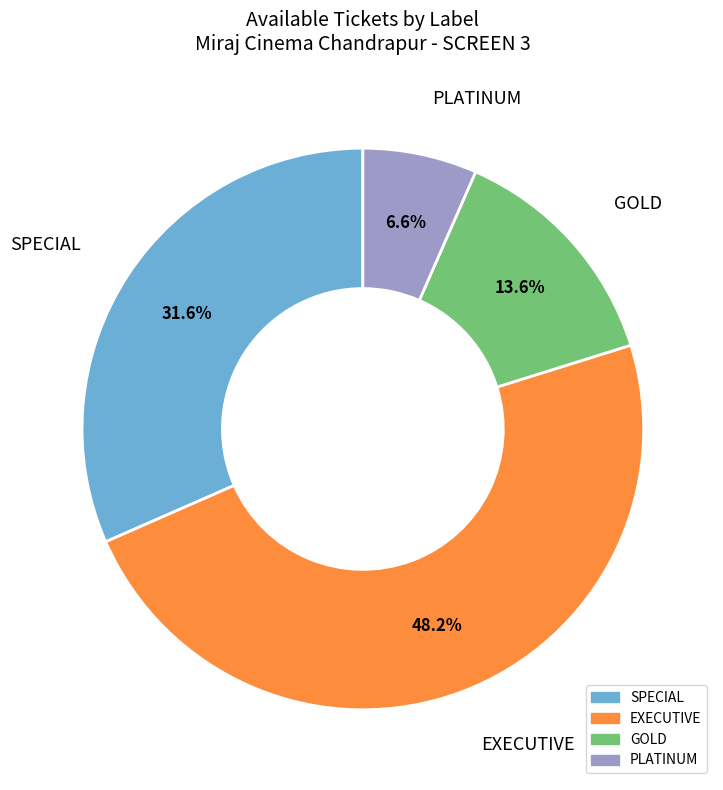

How many segments does this pie chart have?

4